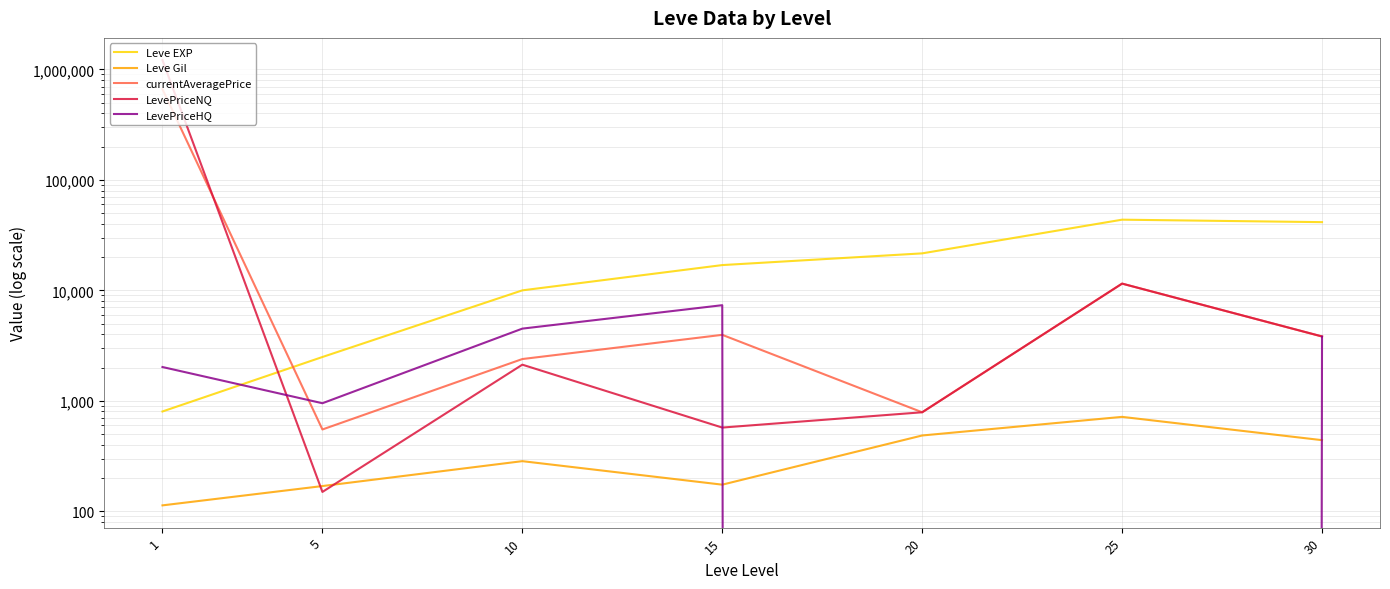

Reading left to right, what are all the values shown in this chart?

Leve EXP: 800.0	2490.0	9990.0	16920.0	21600.0	43600.0	41410.0
Leve Gil: 113.0	169.0	284.0	174.0	485.0	715.0	440.0
currentAveragePrice: 662311.8	549.8	2386.7	3952.7	786.8	11499.8	3815.7
LevePriceNQ: 1212554.4	149.5	2122.5	572.0	786.8	11499.8	3824.0
LevePriceHQ: 2020.8	950.0	4500.0	7333.3	0.0	0.0	3799.0